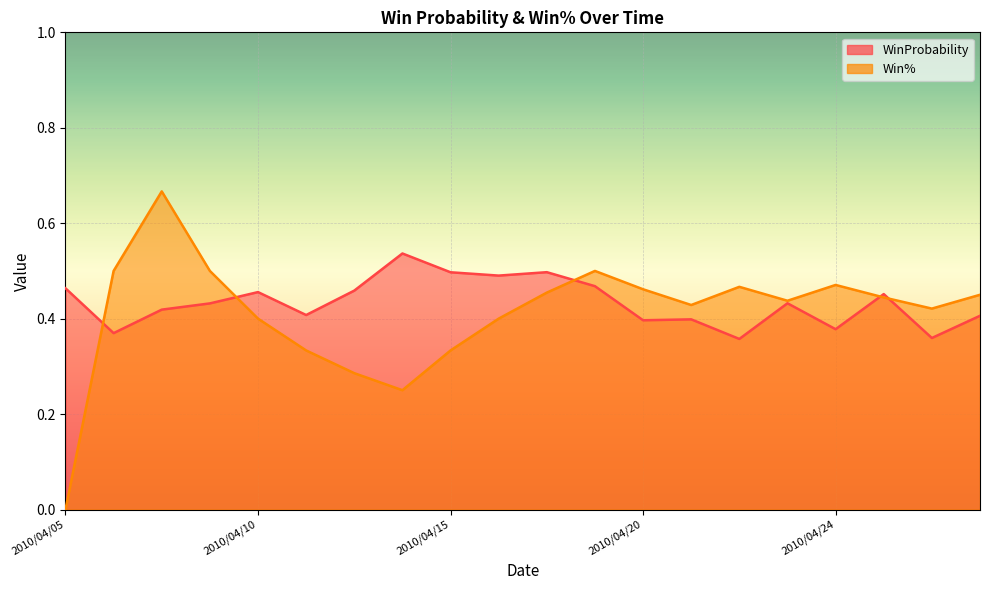

Between which two adjacent categories do WinProbability and Win% first intersect?

2010/04/05 and 2010/04/07